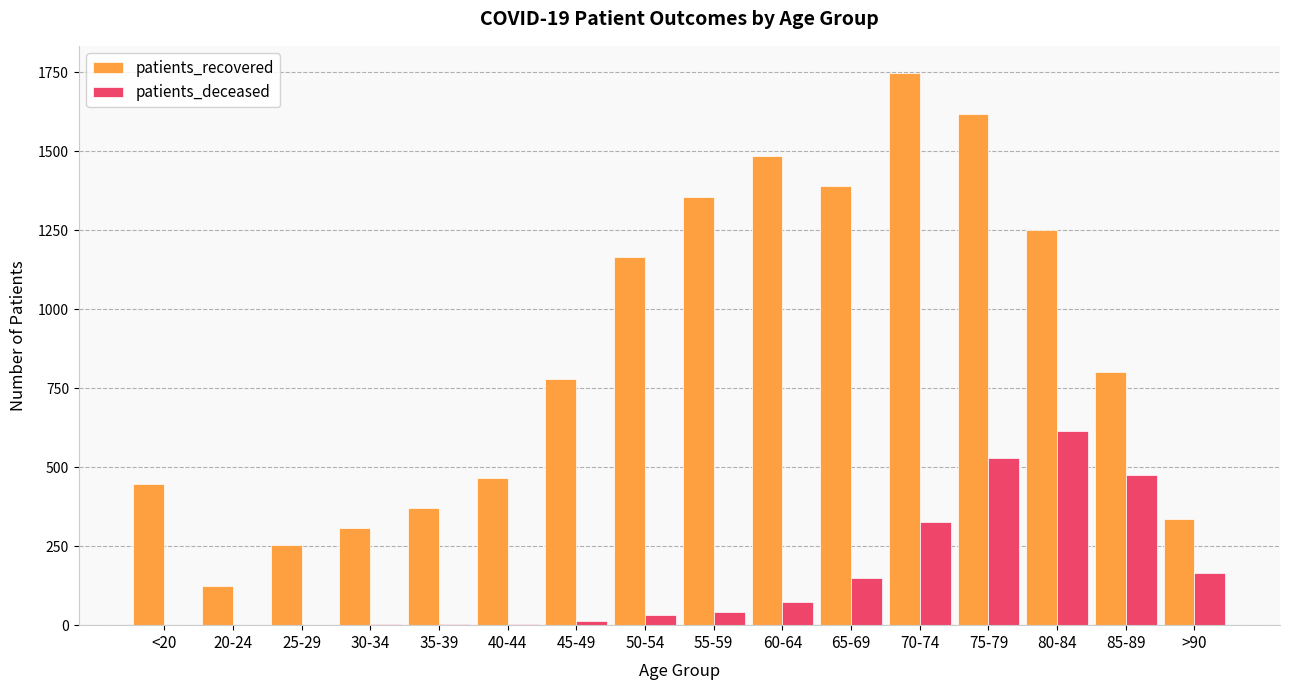

What is the sum of all patients_deceased values?

2433